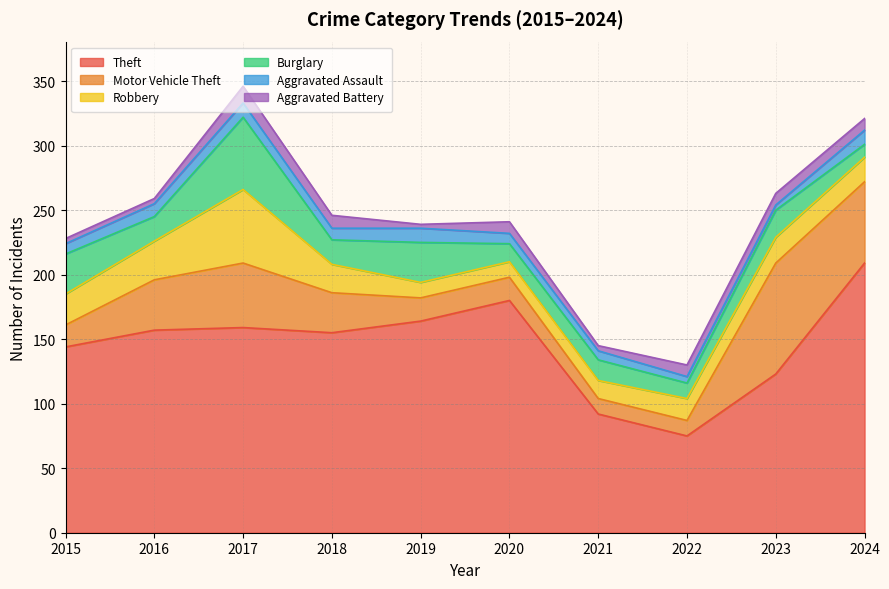

Rank the categories by Motor Vehicle Theft value from highest to lowest.

2023, 2024, 2017, 2016, 2018, 2019, 2020, 2015, 2021, 2022